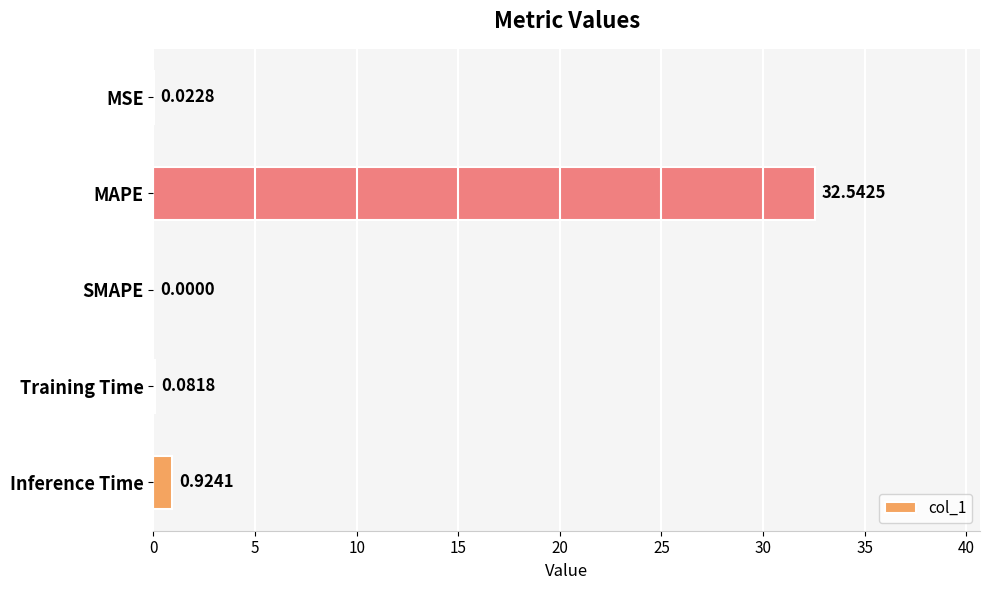

Which label corresponds to the largest value in the chart?

MAPE